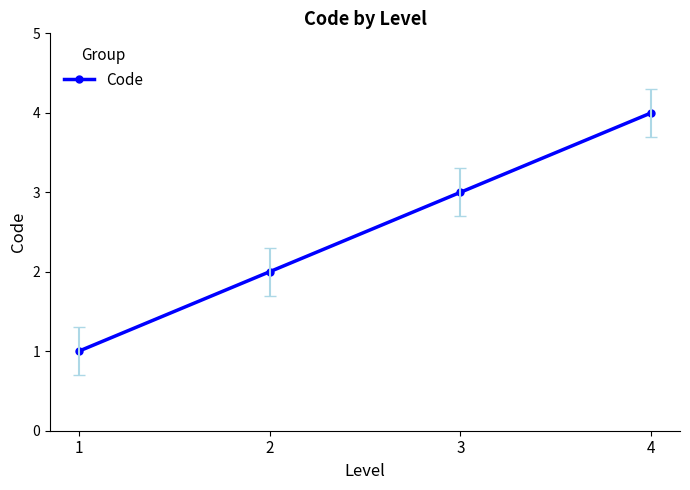

Between 3 and 2, which is larger?

3